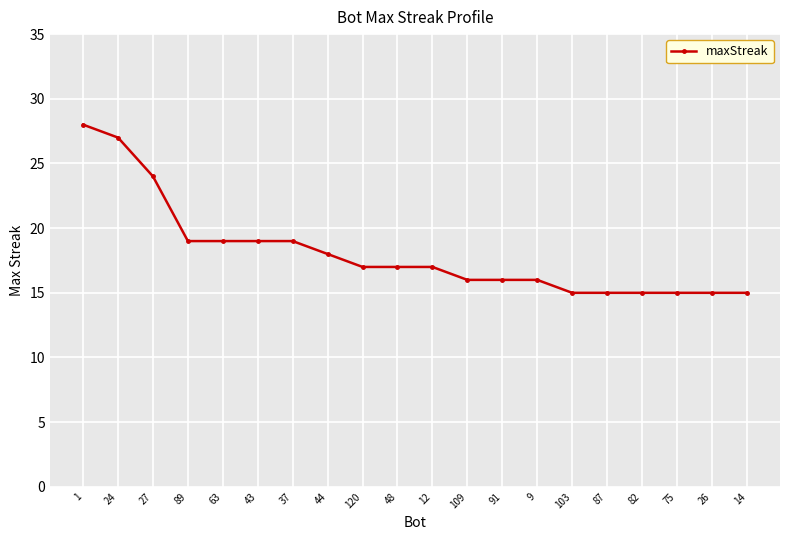

What is the sum of the values at 37 and 91?

35